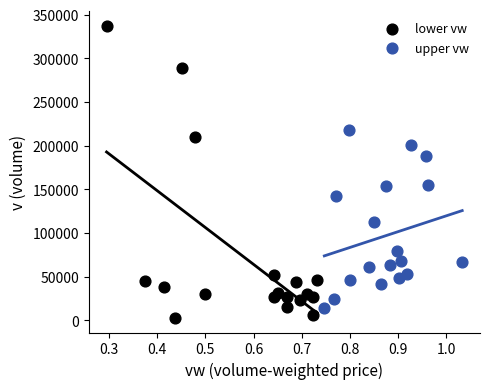

Which series has the widest spread of Y values?

lower vw